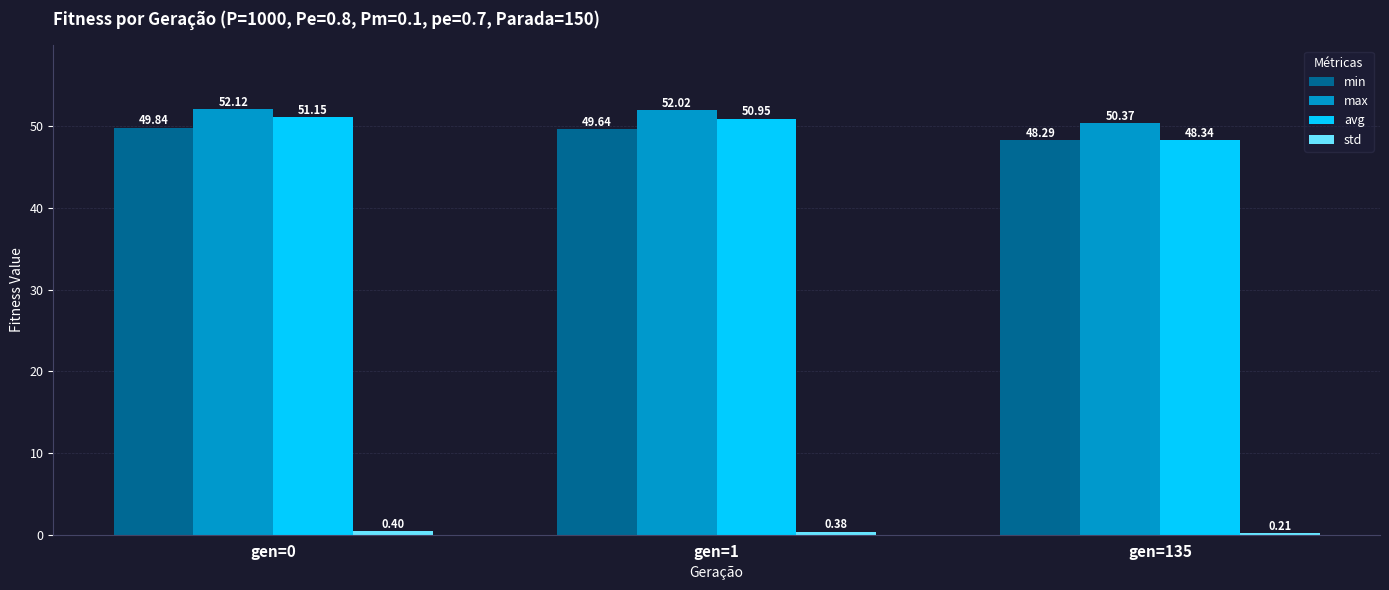

Which series has the largest range (max minus min)?

avg